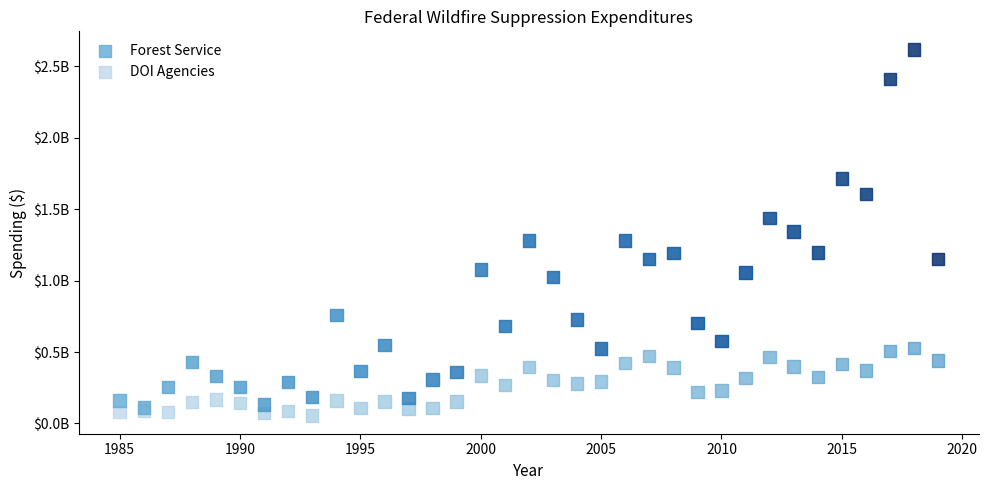

What are all the series names shown in the legend?

Forest Service, DOI Agencies